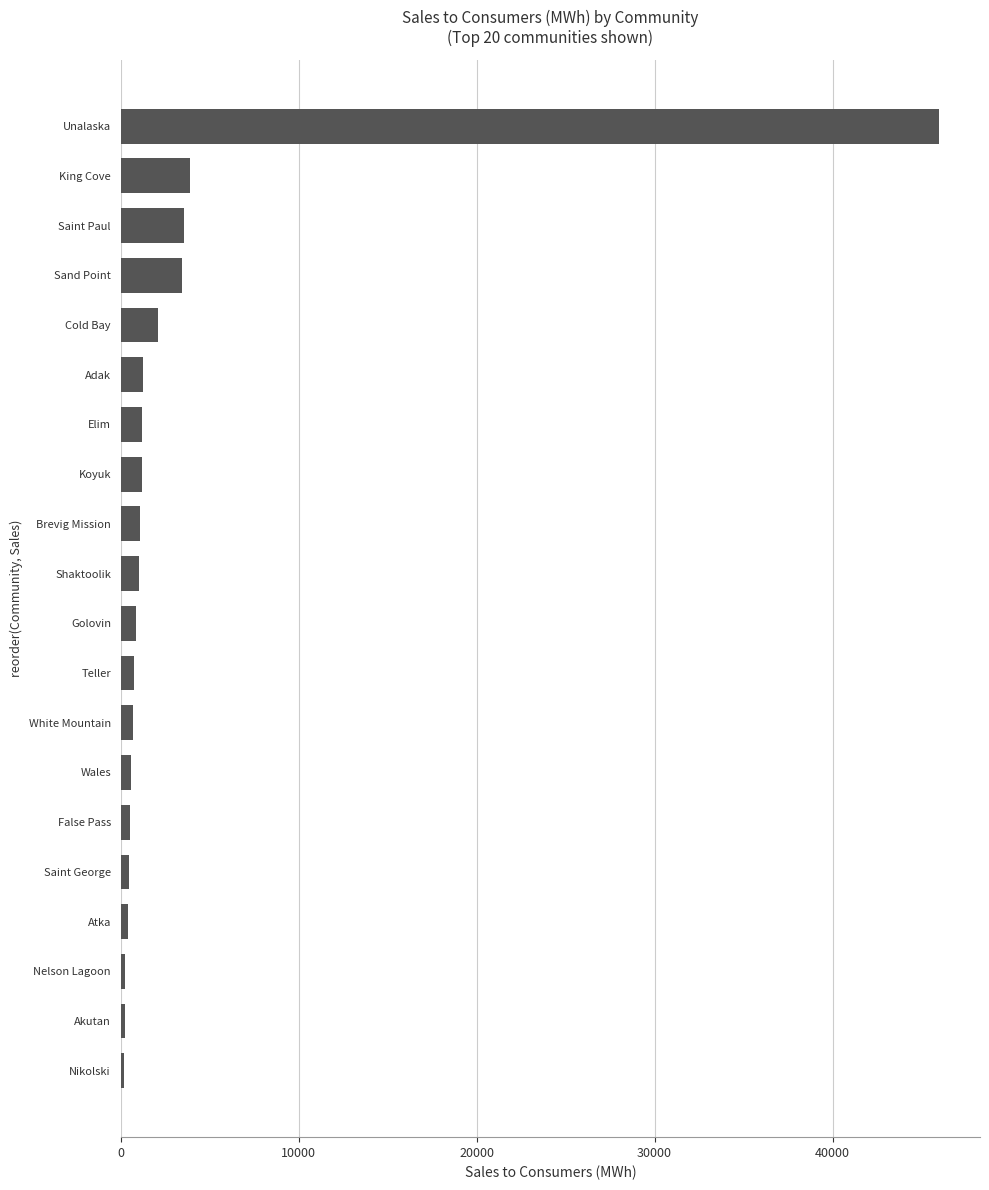

Read the value at King Cove.

3877.5